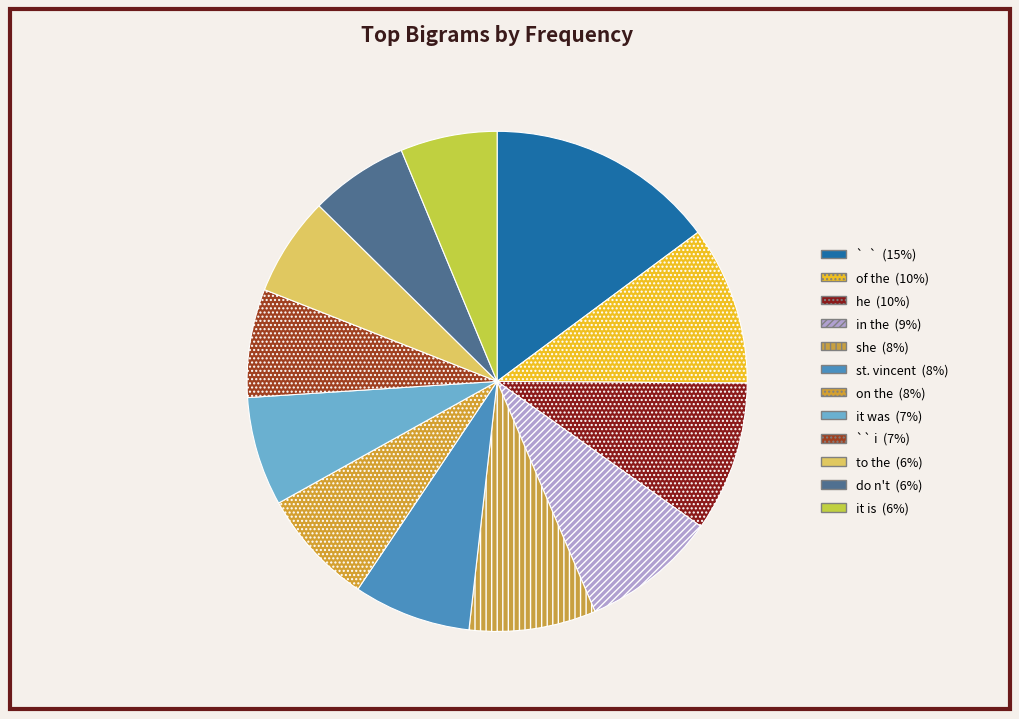

The it is slice represents 6% of the pie. True or false?

True